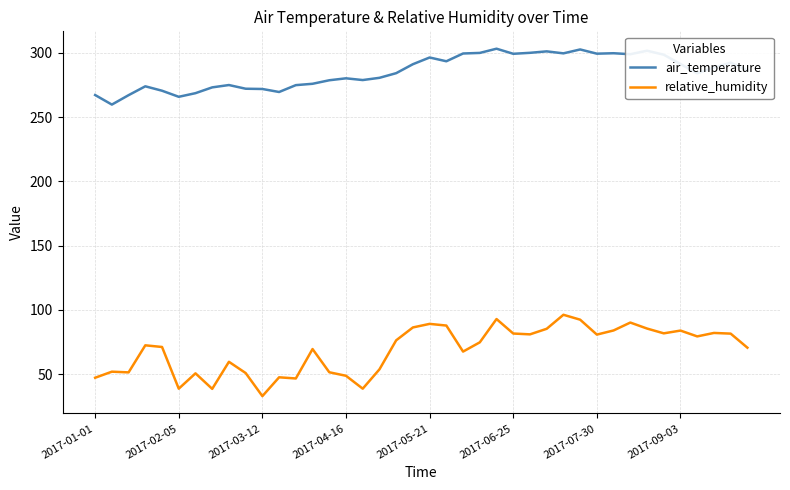

What is the smallest value displayed?

32.8